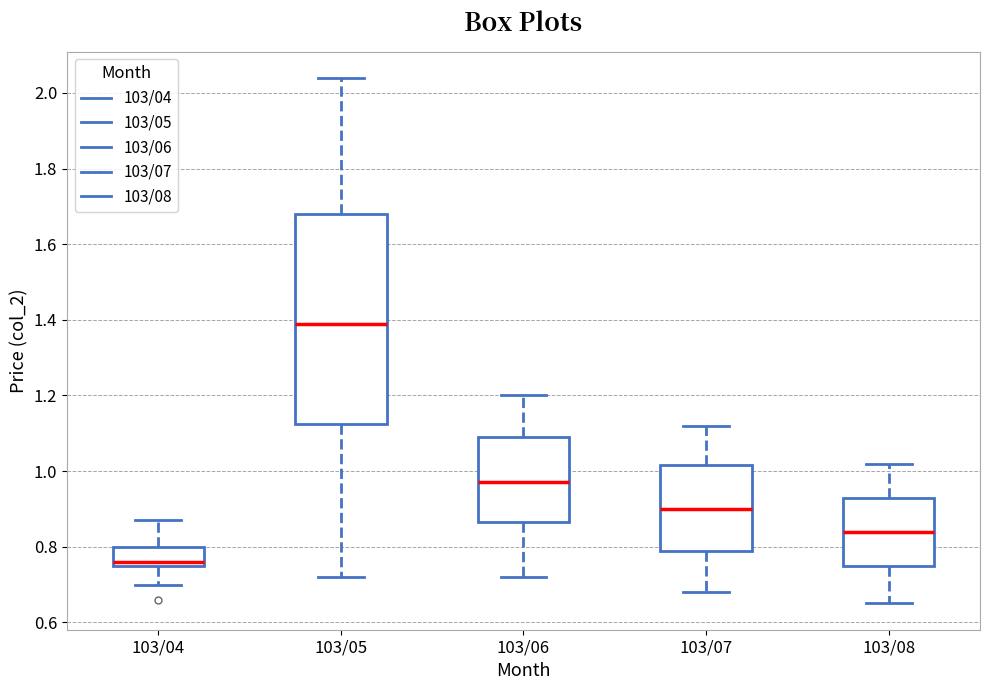

Reading left to right, transcribe this box plot: for each box, give where its median line is, the range the box spans, and where its two whiskers end, as read against the y-axis. The values are not printed on the chart, so give them approximately, as read against the axis.

103/04: median 0.76 (just above the box's lower edge), box 0.76 to 0.80, whiskers 0.70 to 0.88
103/05: median 1.40, box 1.12 to 1.68, whiskers 0.72 to 2.04
103/06: median 0.98, box 0.86 to 1.10, whiskers 0.72 to 1.20
103/07: median 0.90, box 0.80 to 1.02, whiskers 0.68 to 1.12
103/08: median 0.84, box 0.76 to 0.94, whiskers 0.66 to 1.02